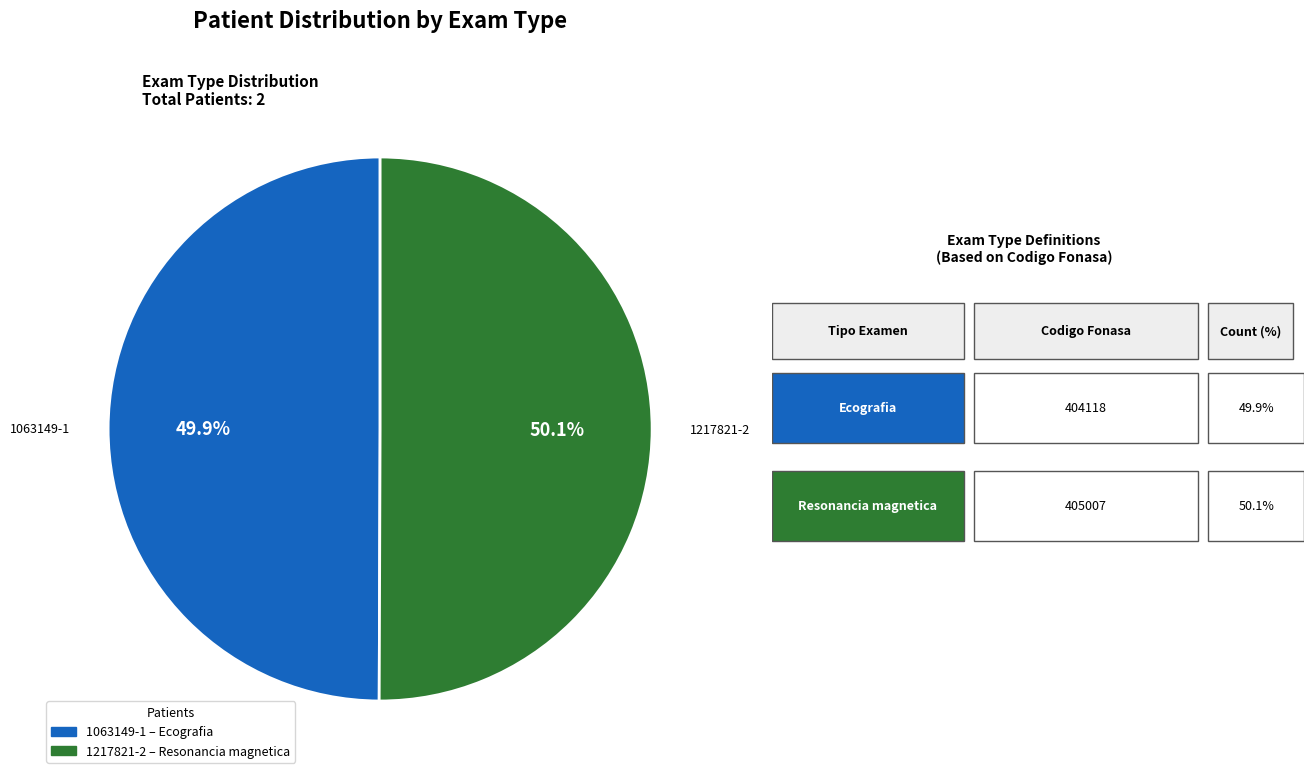

Approximately how many times larger is the value at 1217821-2 compared to 1063149-1?

1.0